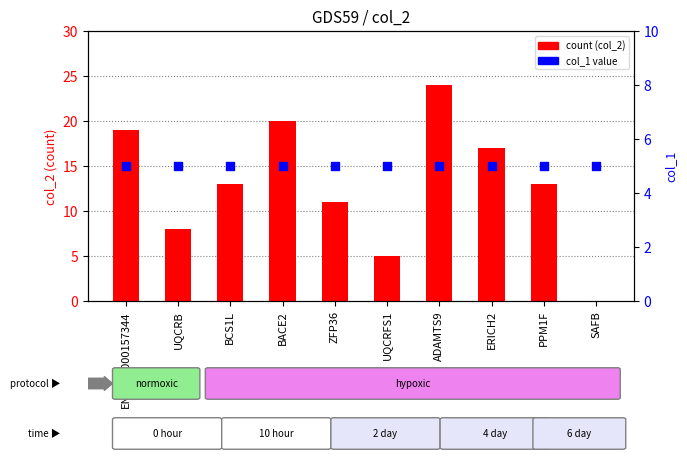

Which series reaches the maximum Y coordinate?

count (col_2)